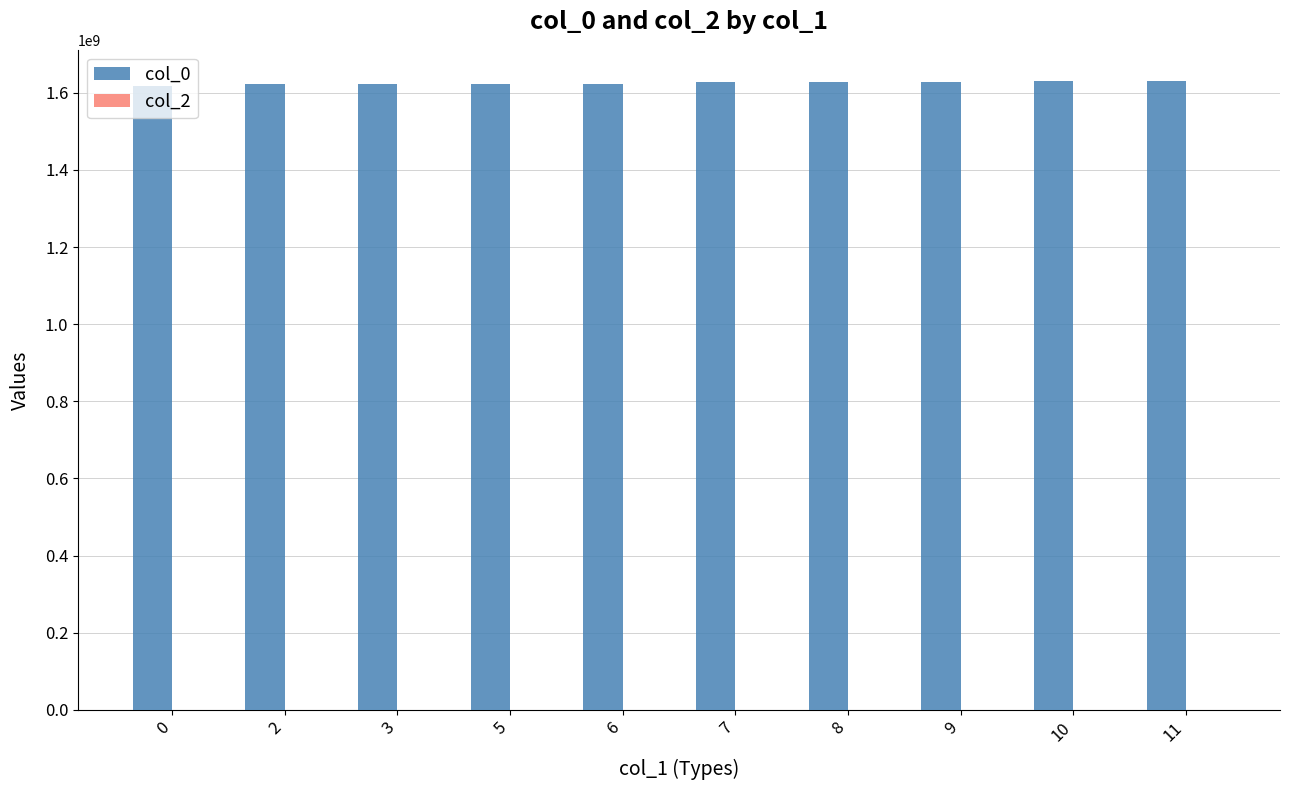

Count the number of categories in the chart.

10